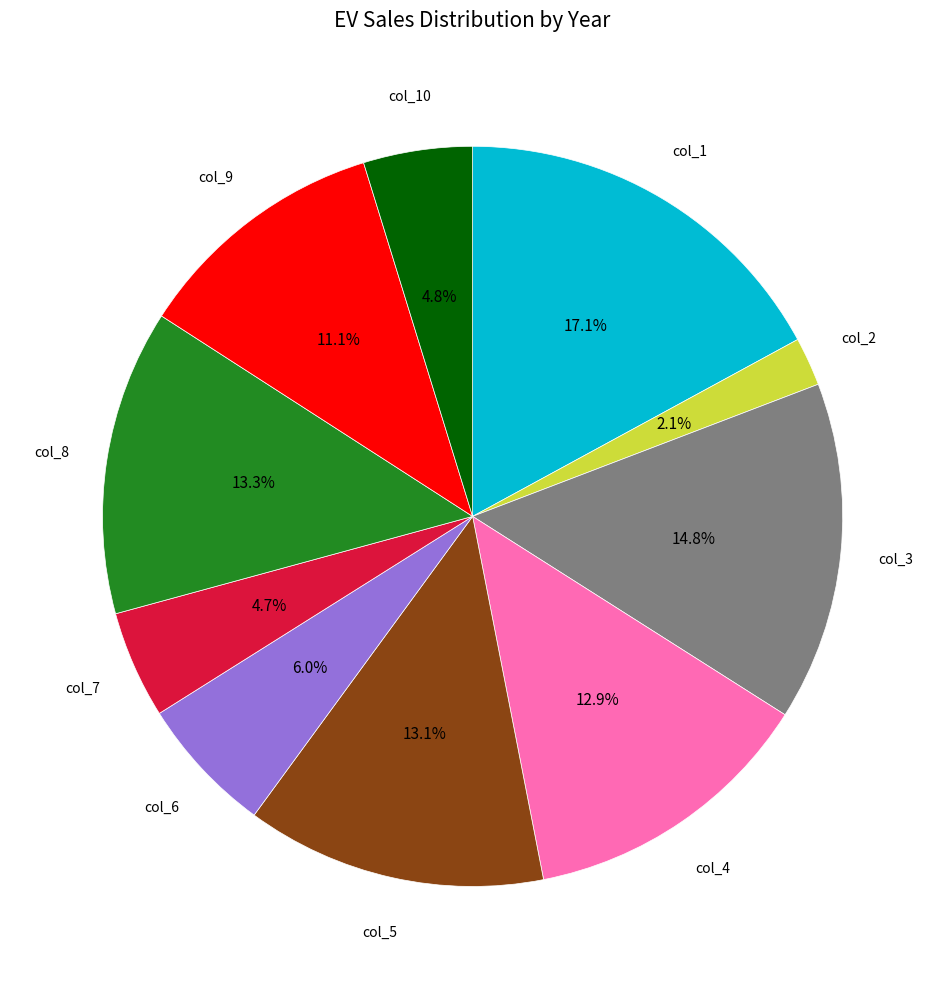

Is there a majority slice in this chart?

No